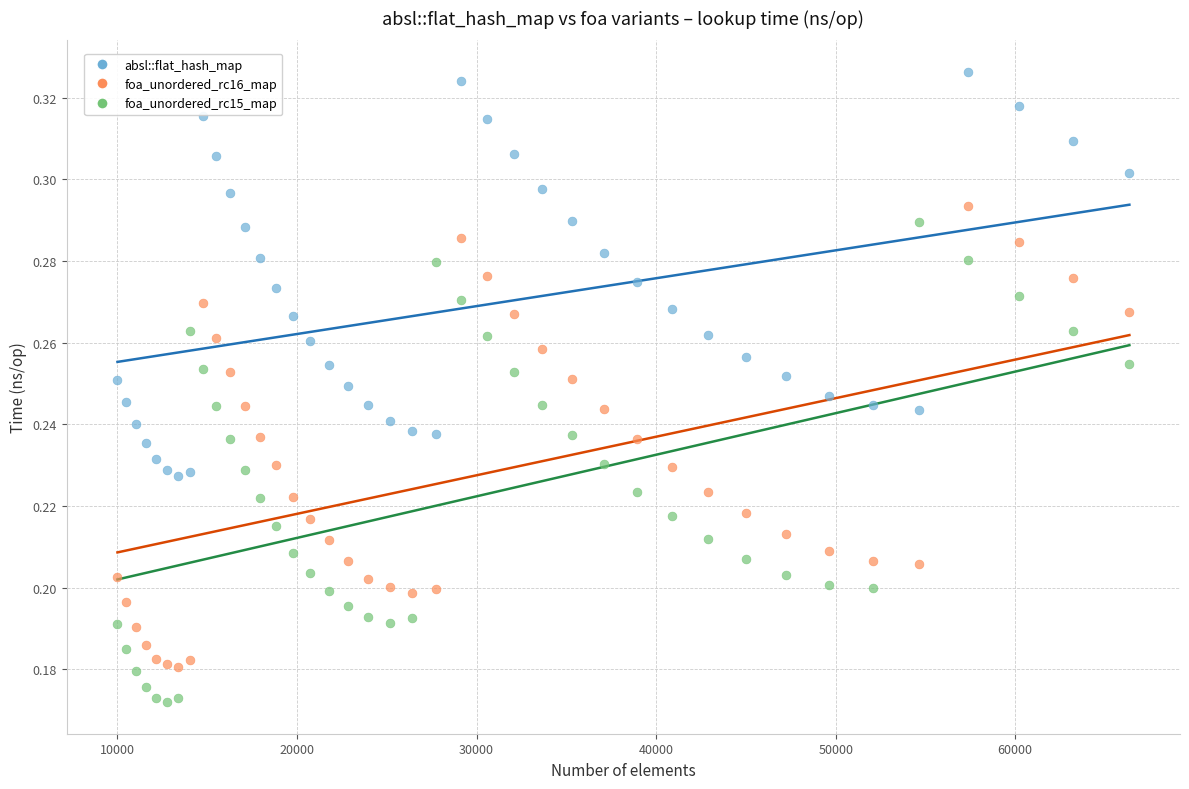

Which series reaches the minimum Y coordinate?

foa_unordered_rc15_map